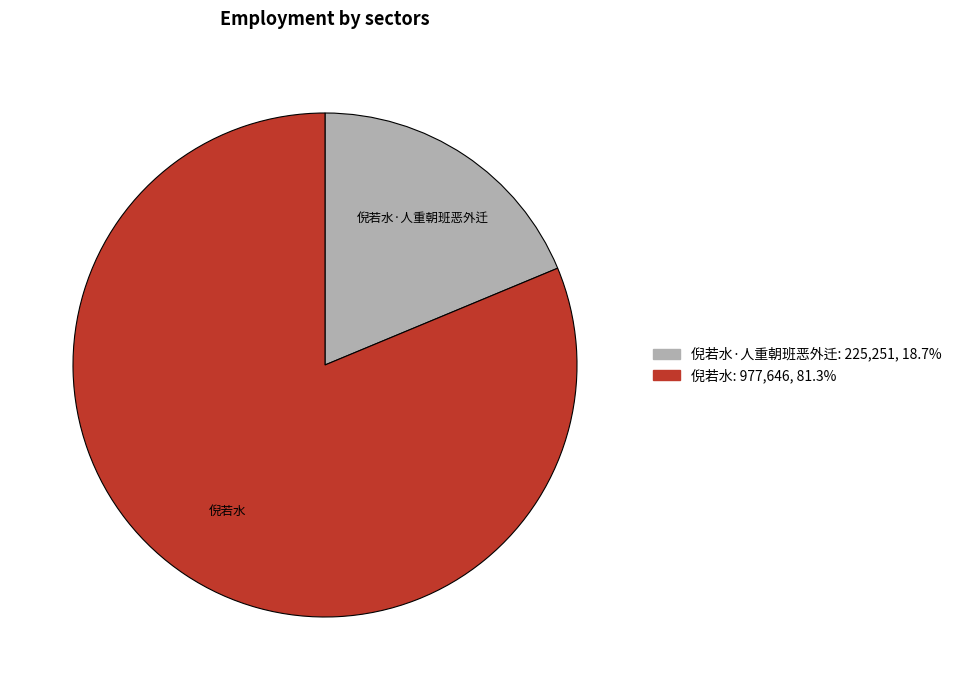

Is there a majority slice in this chart?

Yes